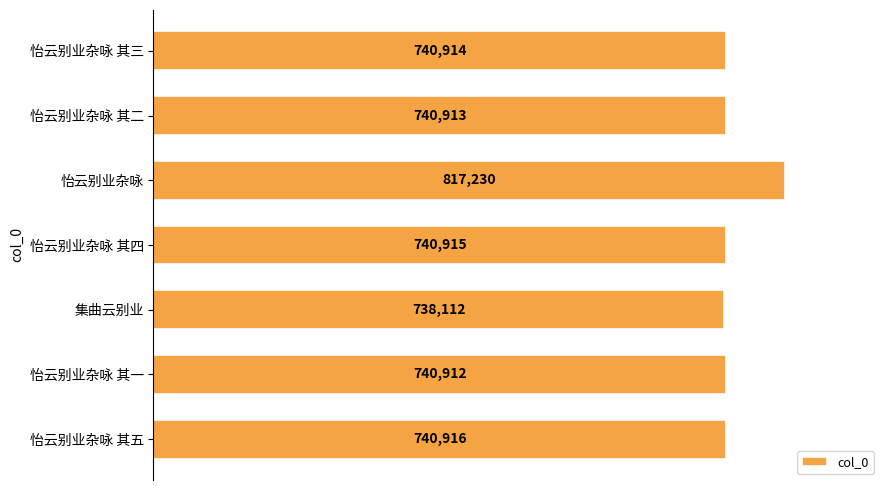

Read the value at 怡云别业杂咏 其一, to the nearest 100.

740900